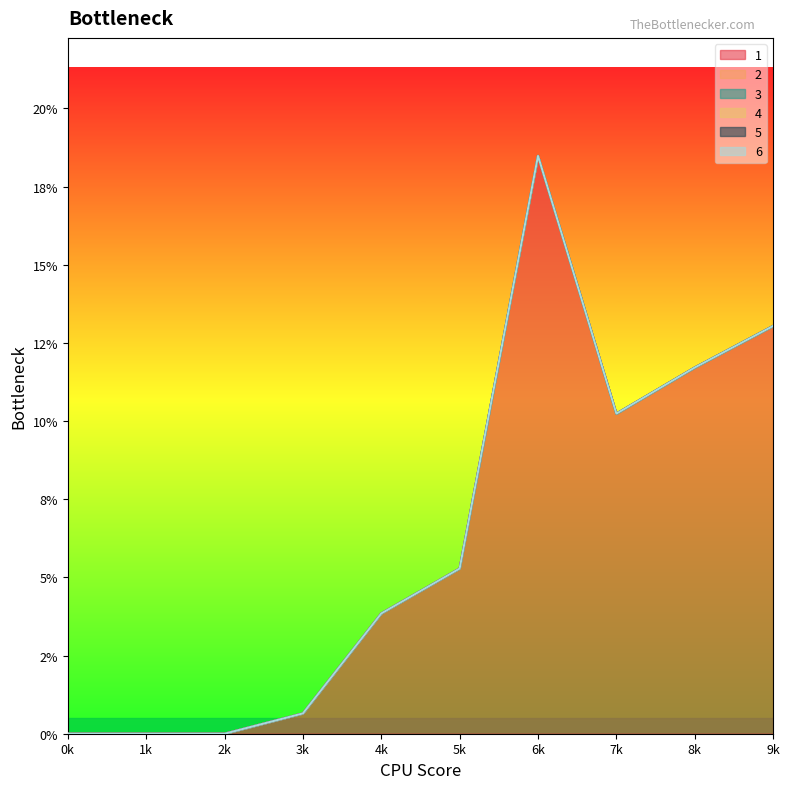

Which series changed the most between 2 and 5?

1